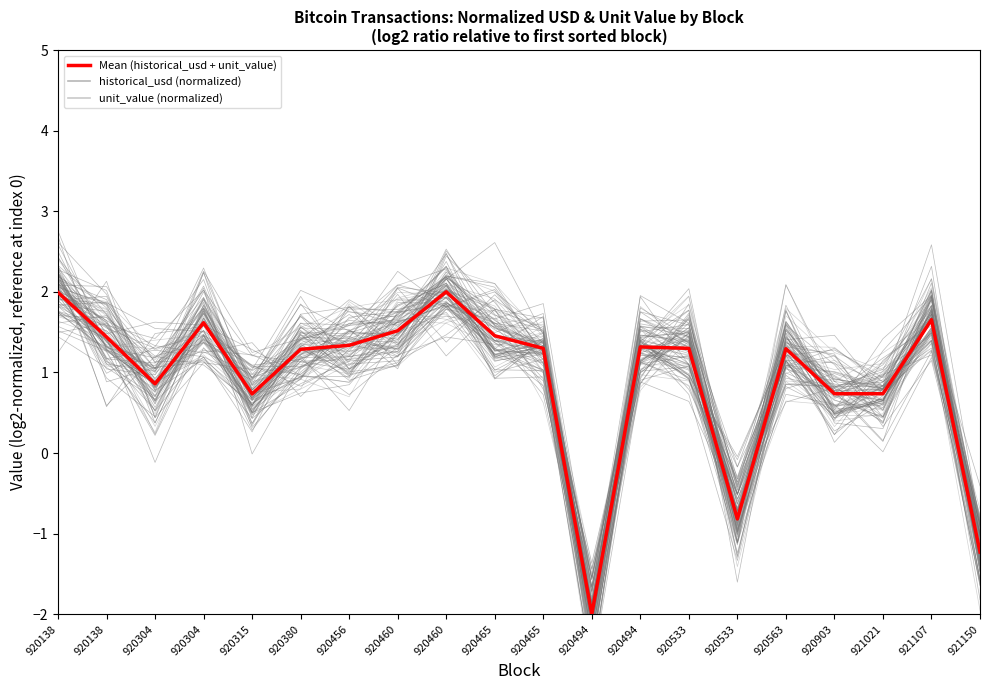

Is this an area chart (filled region under the line)?

No